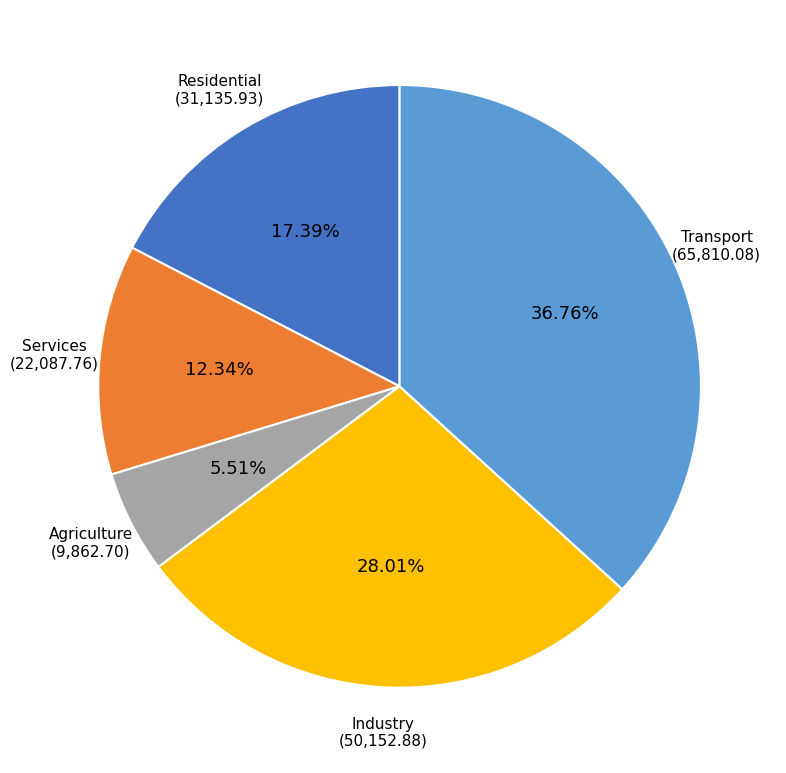

To the nearest percent, what is the difference between the largest and smallest slice percentages?

31%